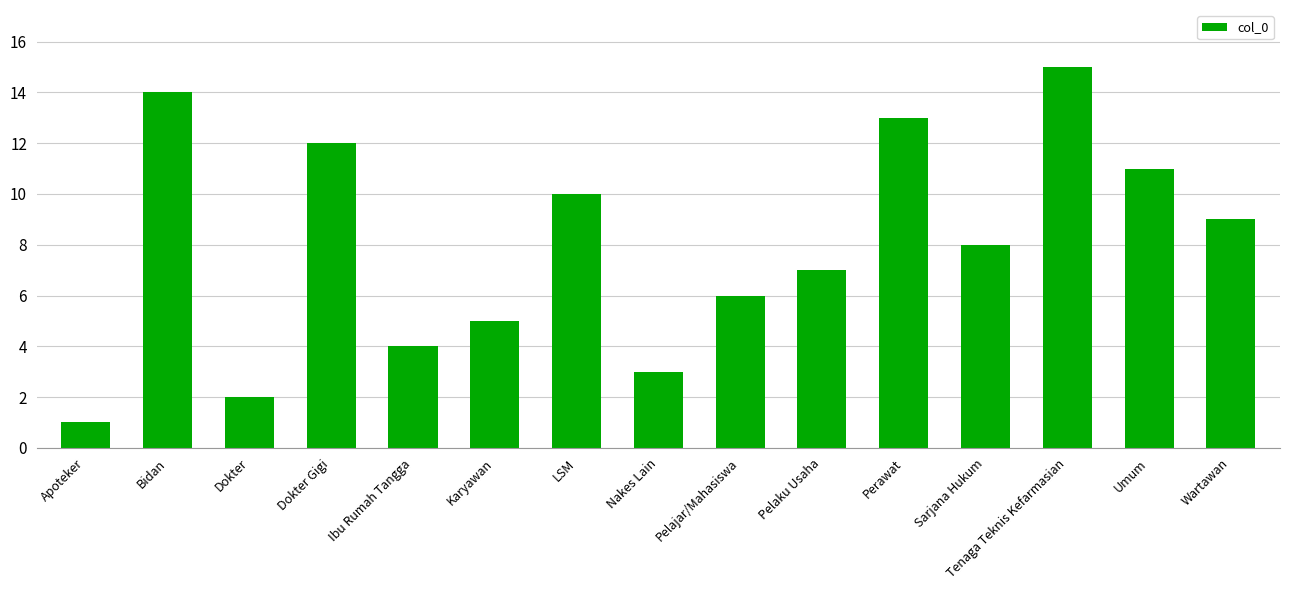

What is the difference between the maximum and minimum values?

14